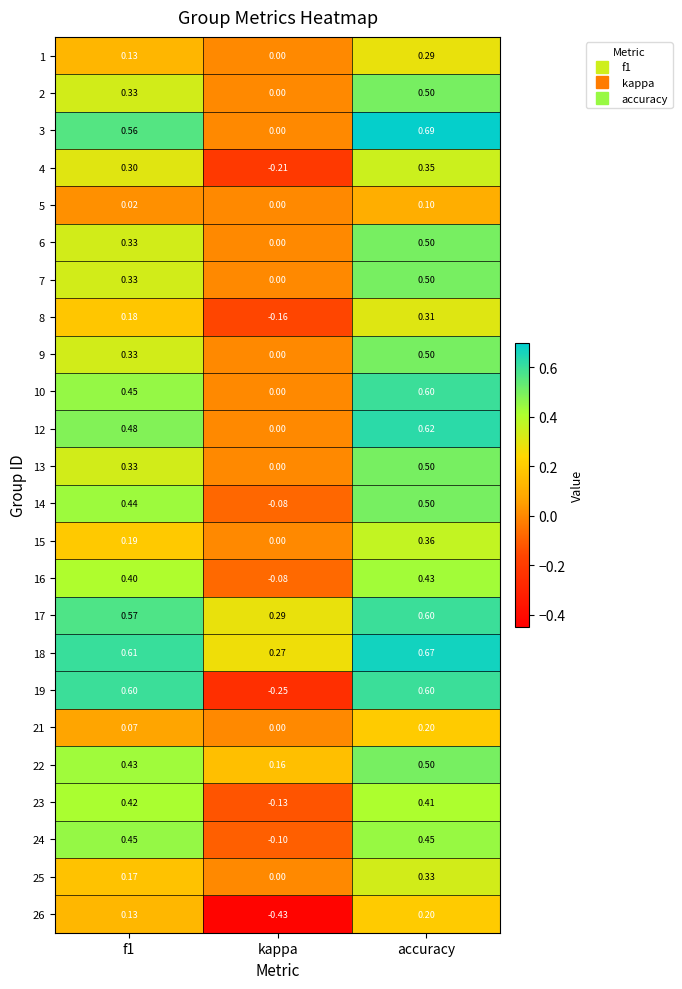

At which label is 12 closest to 0?

kappa